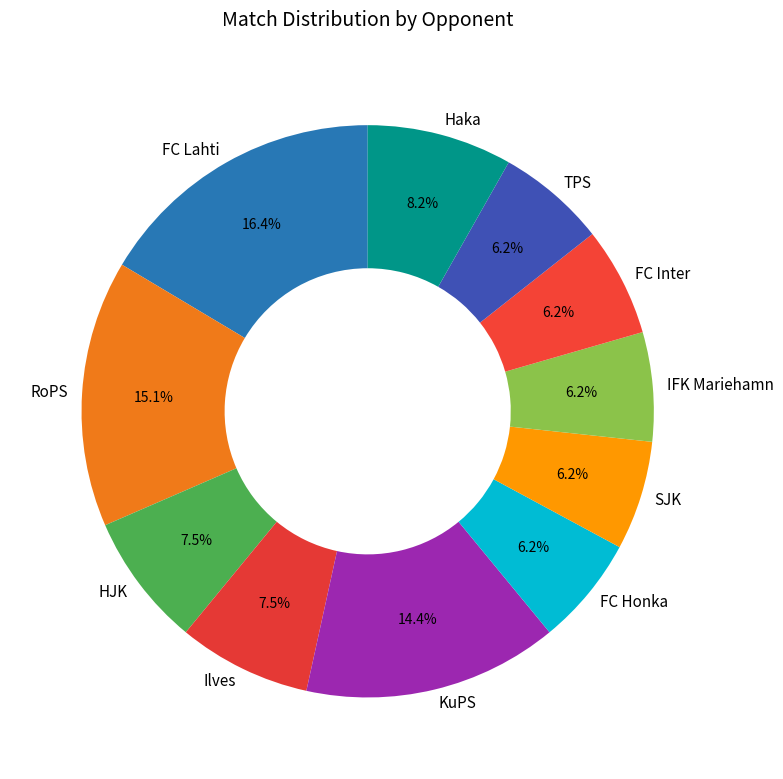

Combined, what portion of the pie is Ilves and HJK?

15.0%